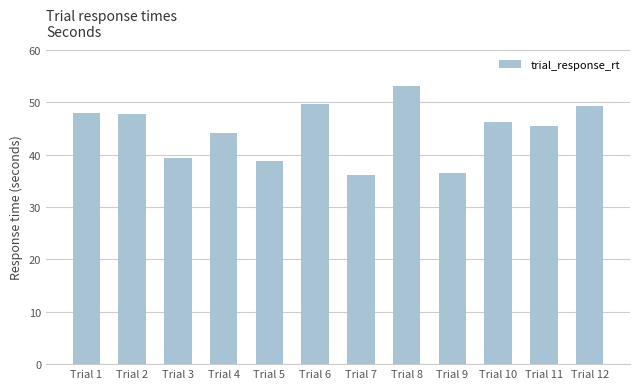

Is it true that the value at Trial 7 is 36.2?

True